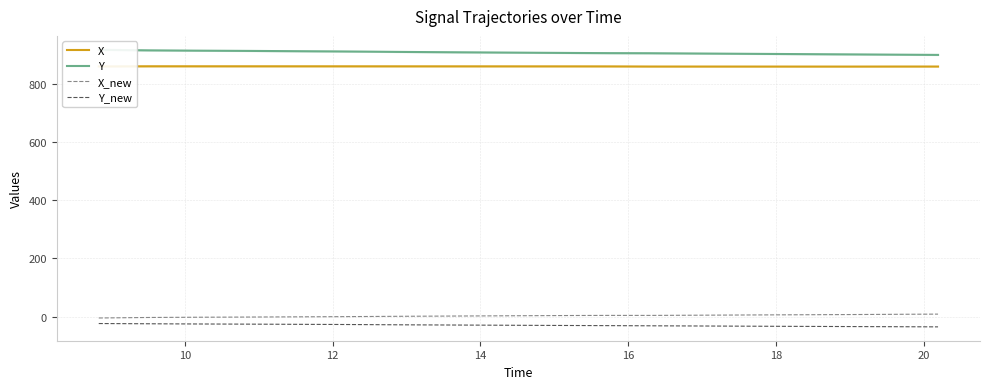

True or false: Y_new and X cross at least once.

False